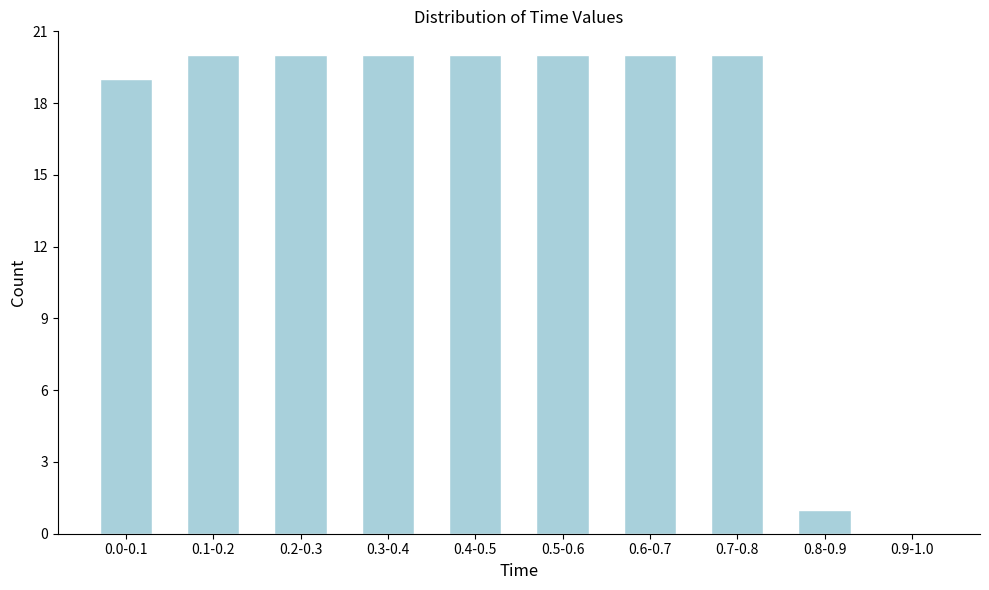

Reading left to right, what are all the values shown in this chart?

0.0-0.1=19	0.1-0.2=20	0.2-0.3=20	0.3-0.4=20	0.4-0.5=20	0.5-0.6=20	0.6-0.7=20	0.7-0.8=20	0.8-0.9=1	0.9-1.0=0